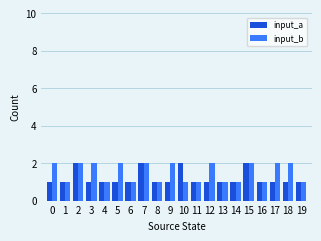

What is the sum of all input_a values?

24